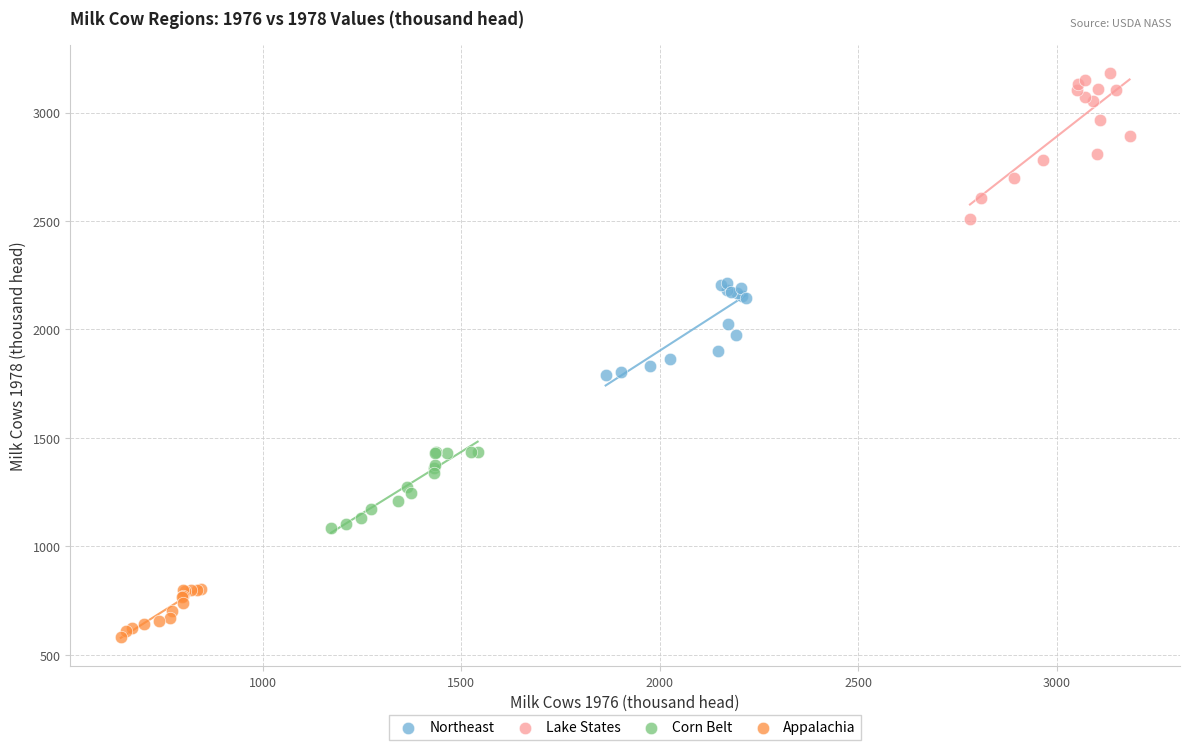

Which series contains the lowest Y value?

Appalachia